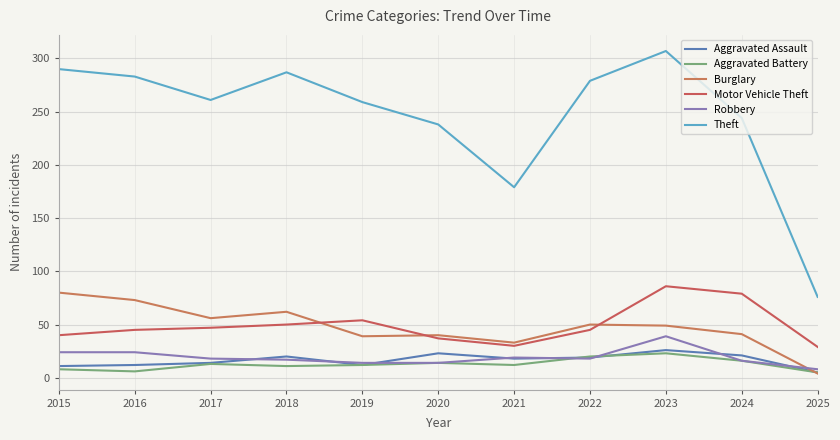

How many lines are shown in the chart?

6